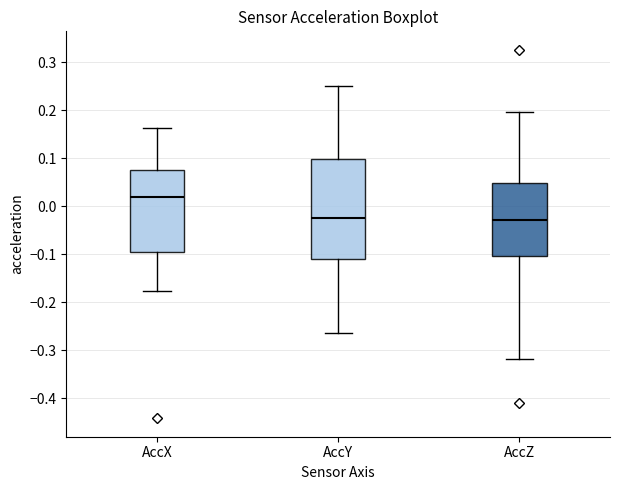

Which box's median line is the highest?

AccX